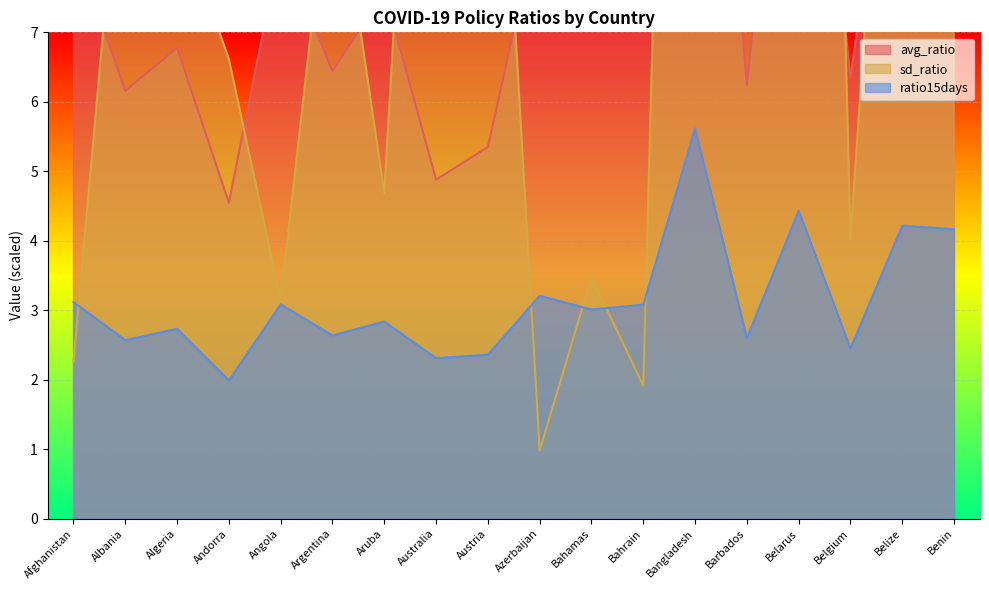

At which category does sd_ratio reach its first local valley?

Angola